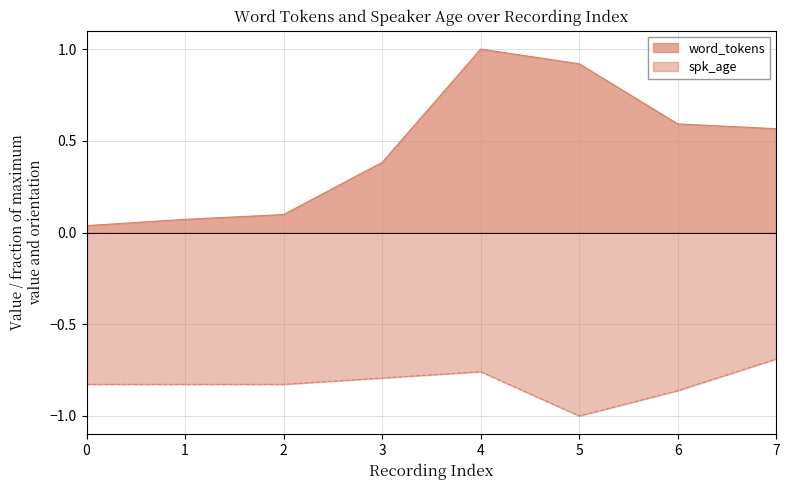

Rank the series by their maximum value, from highest to lowest.

word_tokens, spk_age